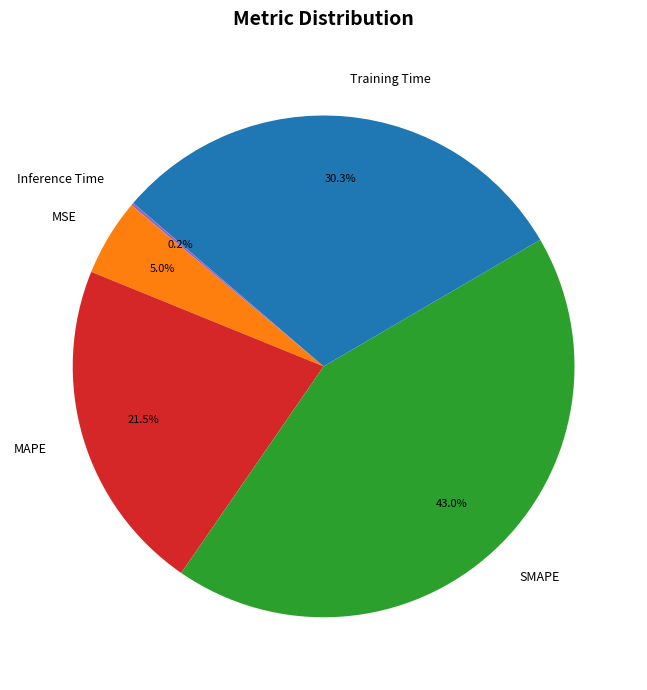

Which category has the biggest portion of the pie?

SMAPE